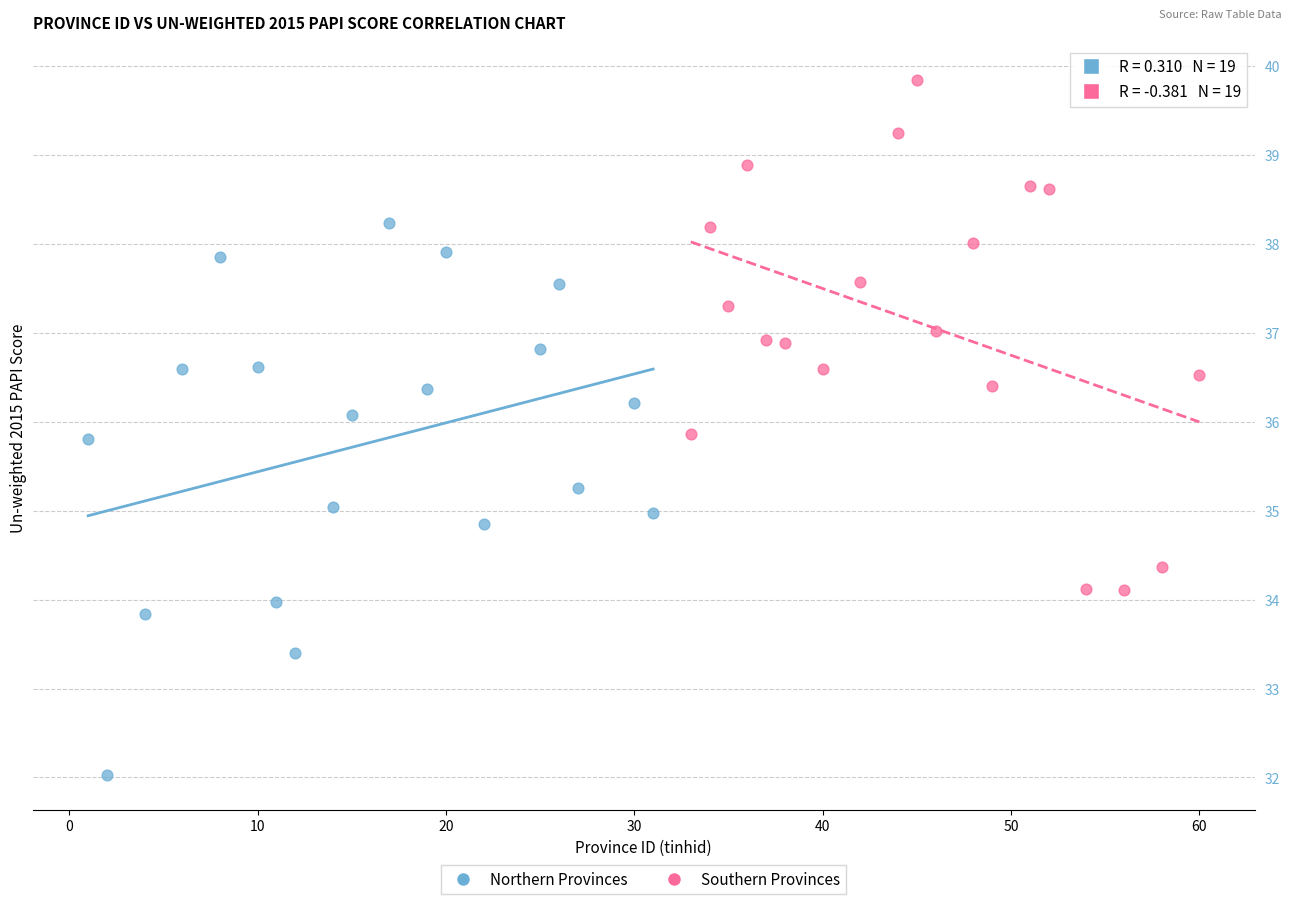

What are all the series names shown in the legend?

Northern Provinces, Southern Provinces